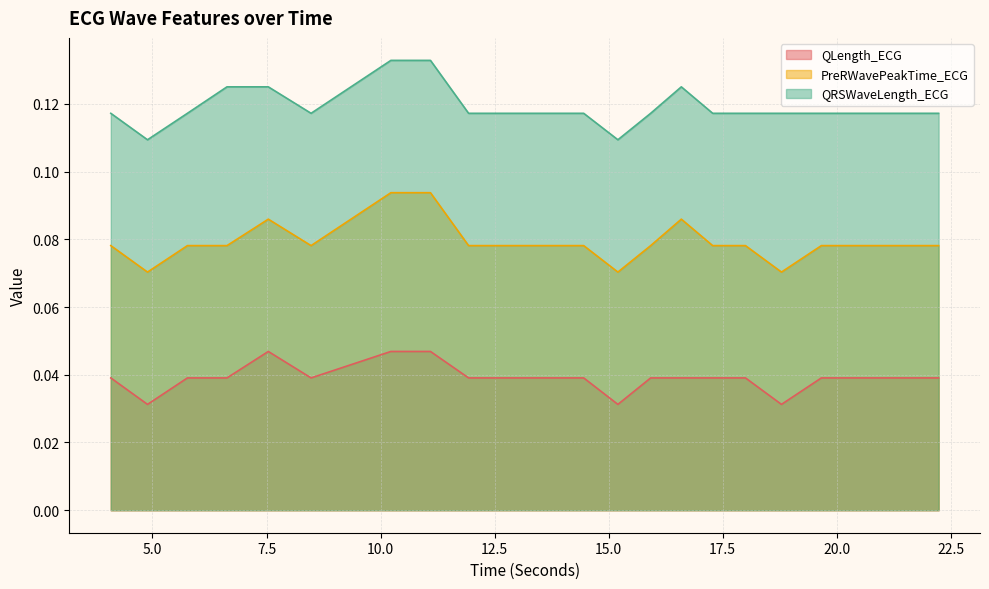

Which series changed the most between 11.09375 and 17.28125?

PreRWavePeakTime_ECG